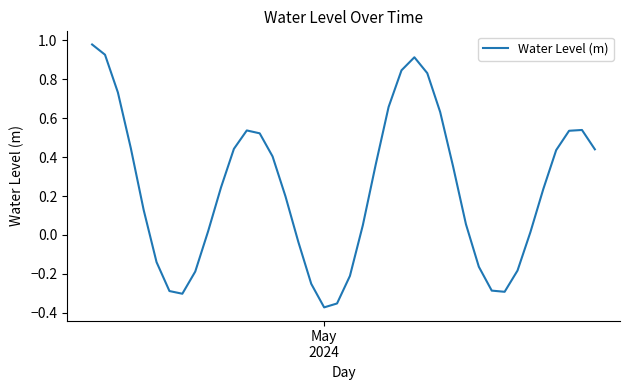

Is this an area chart (filled region under the line)?

No